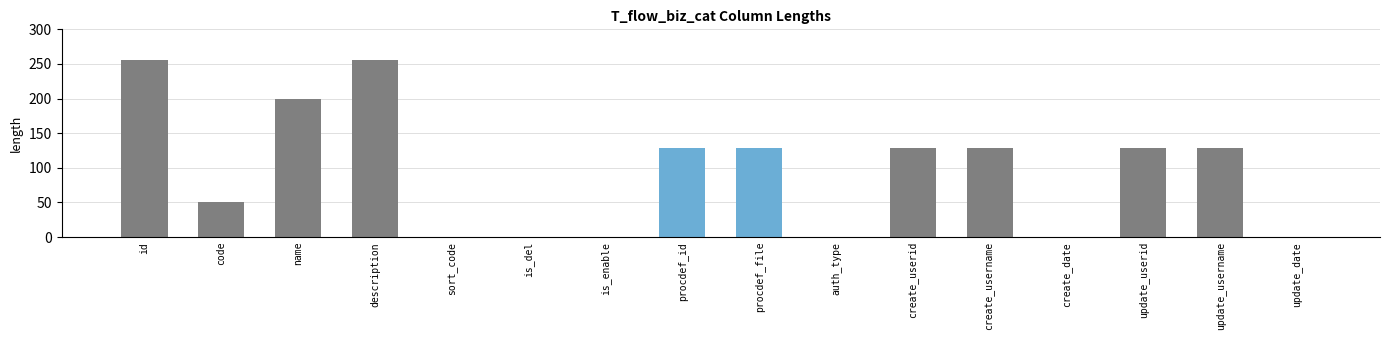

Which has a higher value, create_username or update_date?

create_username